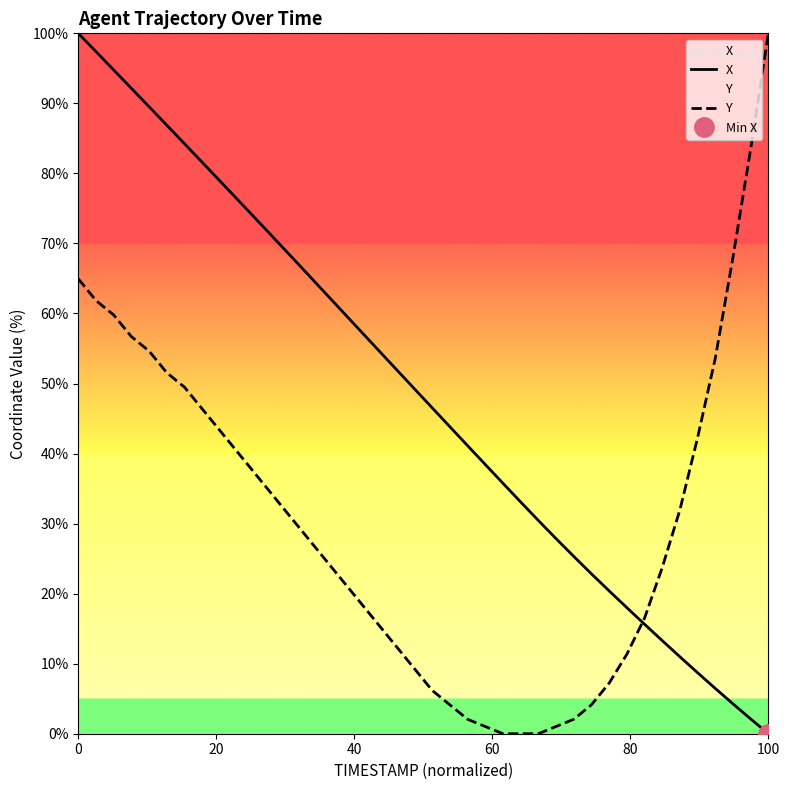

What is the difference between the maximum and minimum values in the X series?

100.0